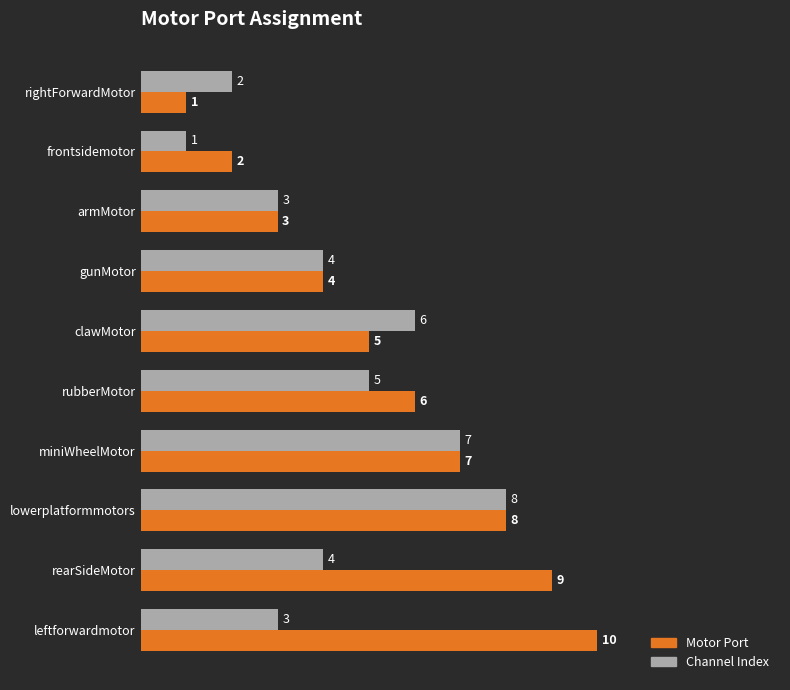

How many categories are shown in the chart?

10